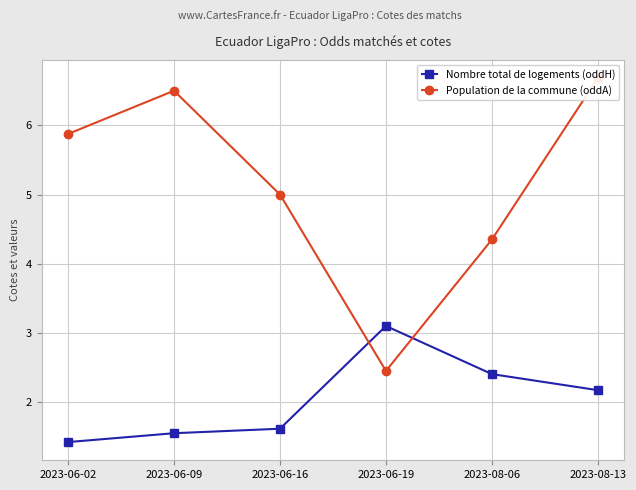

What is the smallest value displayed?

1.4